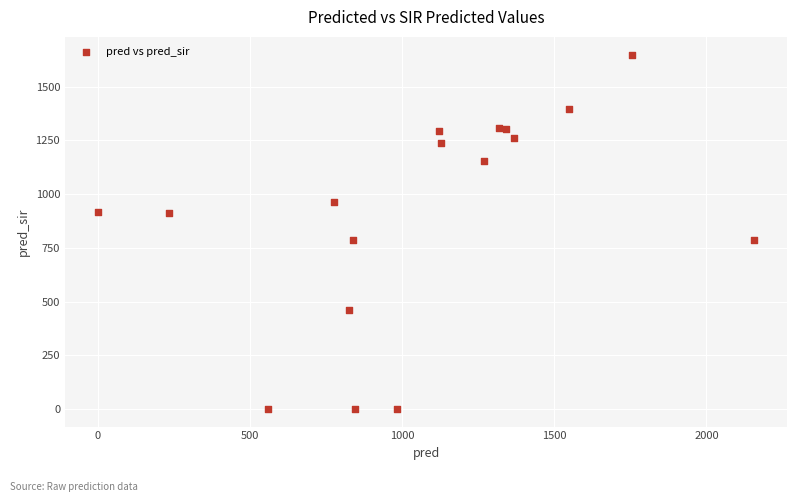

What is the range of X values (max minus min)?

2157.0